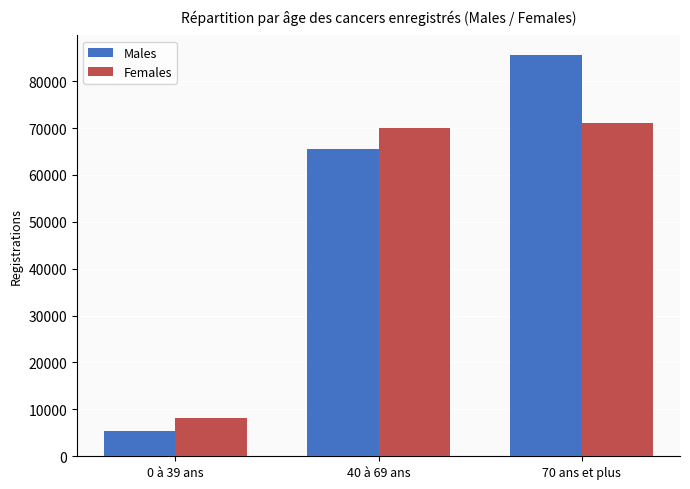

The Females series shows 8172 at 0 à 39 ans. True or false?

True